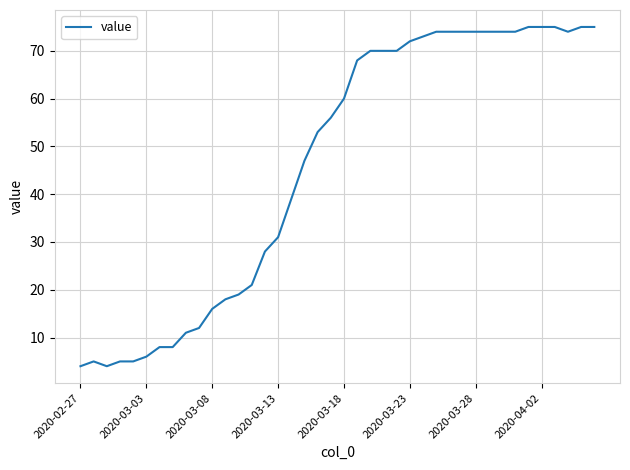

What is the maximum value shown in the chart?

75